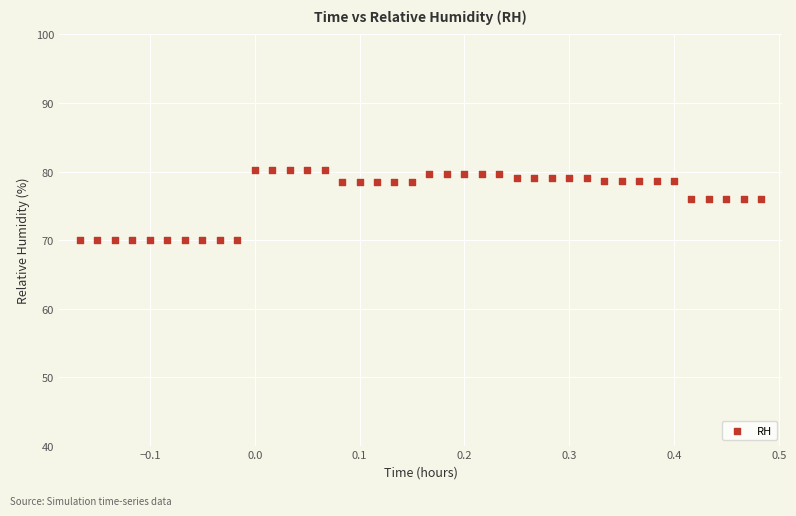

What is the range of Y values (max minus min)?

10.2